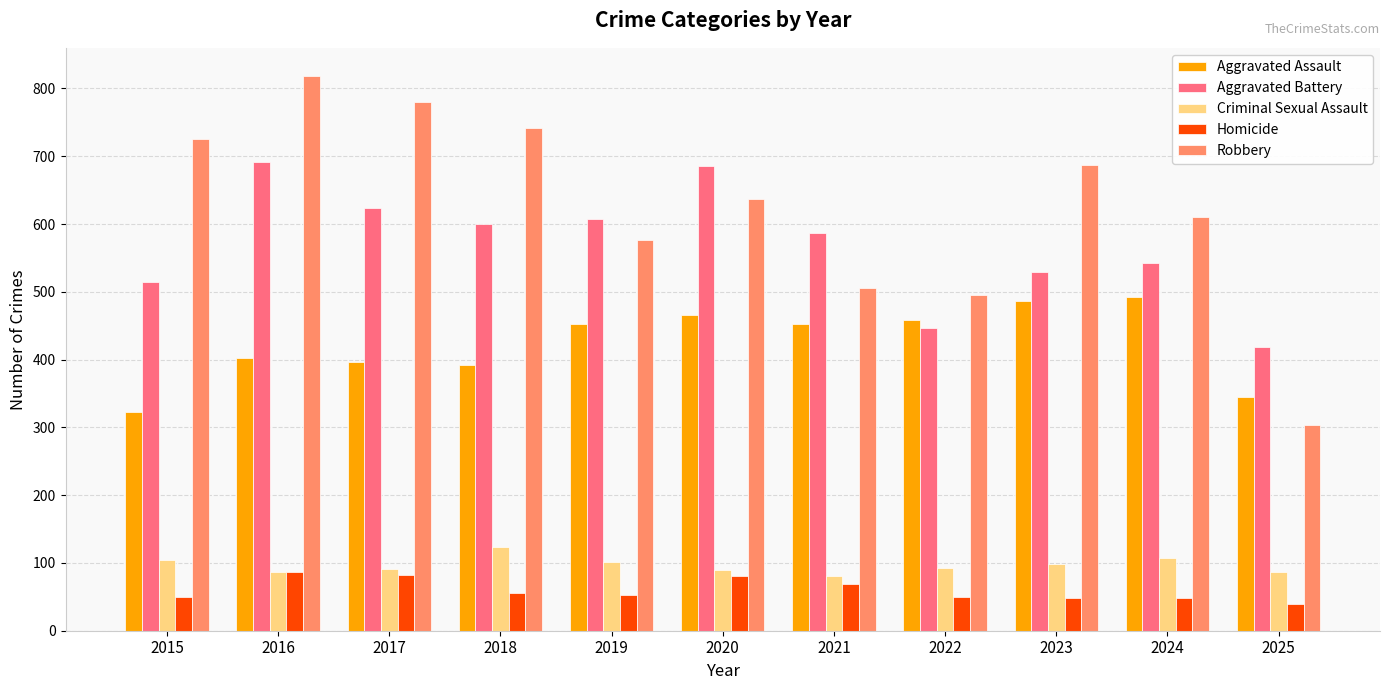

True or false: Robbery has a value of 1251 at 2018.

False